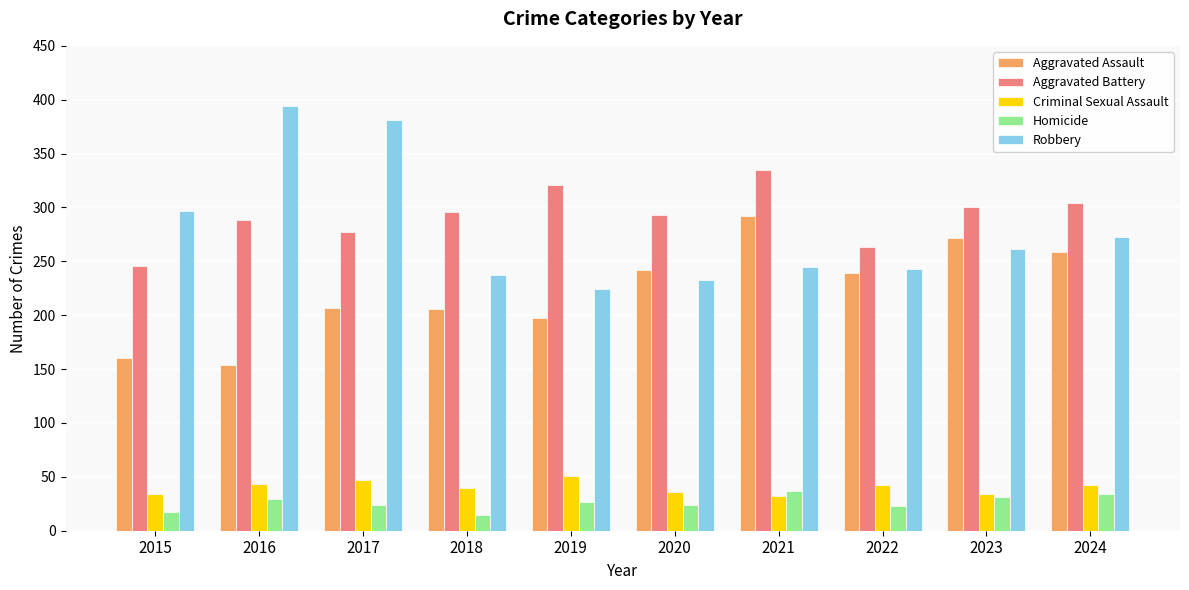

What is the value of the Robbery bar at the 2nd from the left?

394